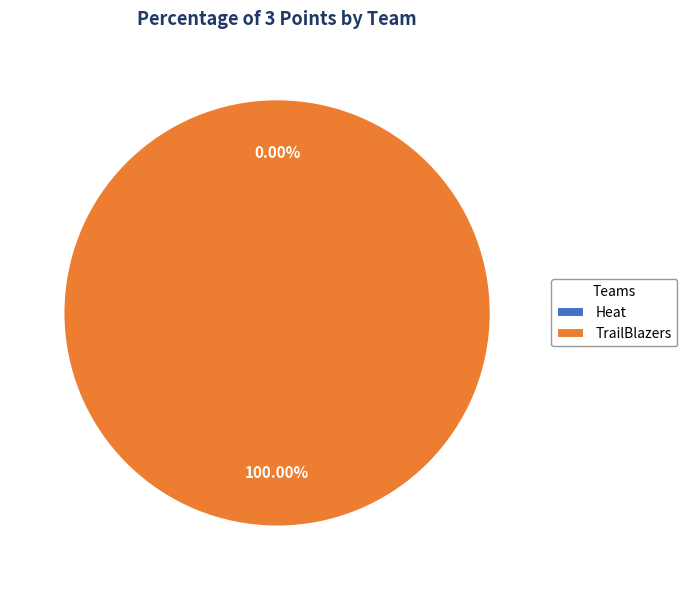

Do TrailBlazers and Heat together represent more than half of the pie?

Yes